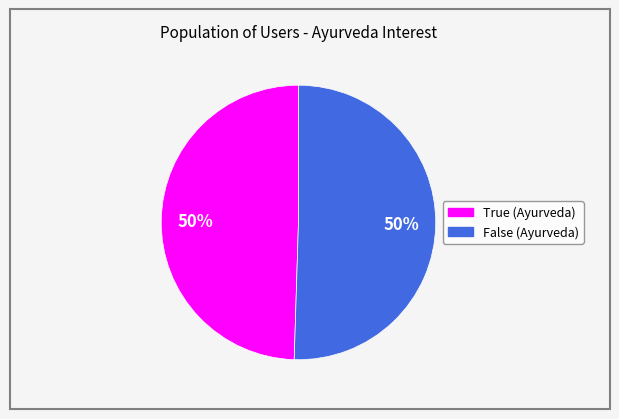

Approximately how many times larger is the value at True compared to False?

1.0